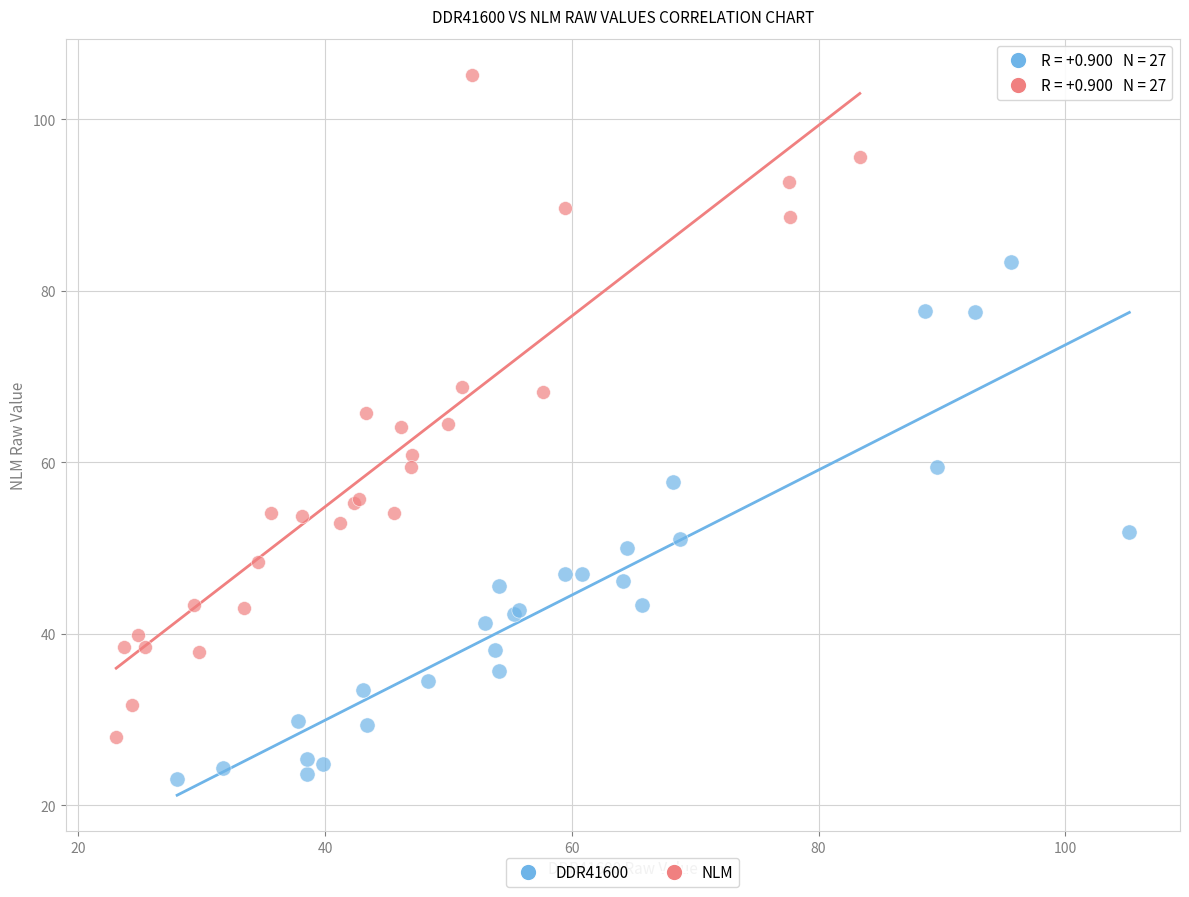

Which series contains the highest Y value?

NLM